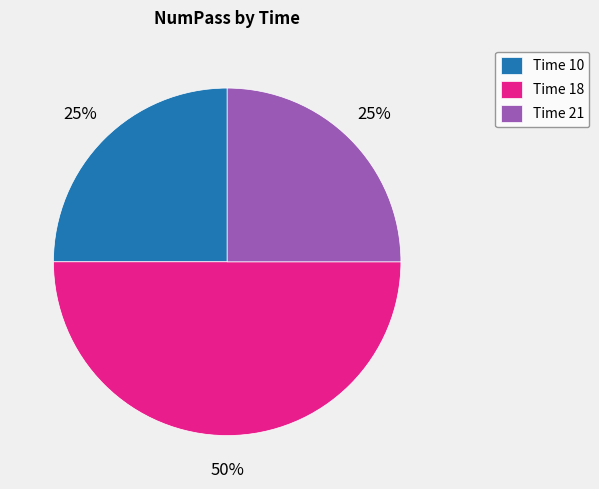

What percentage is the Time 21 slice, to the nearest percent?

25%